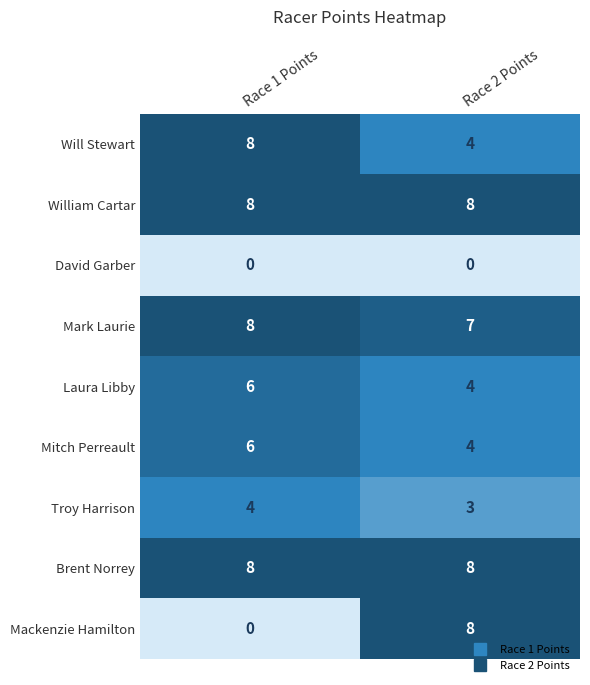

What value does the Laura Libby series have at Race 2 Points?

4